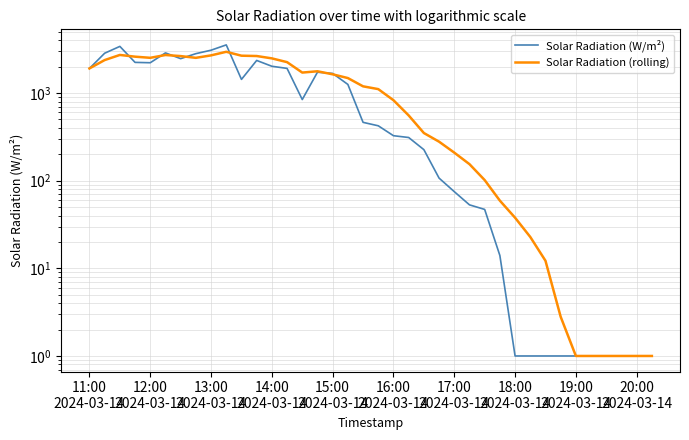

Is the value of Solar Radiation (rolling) at 30 greater than the value of Solar Radiation (W/m²) at 32?

Yes